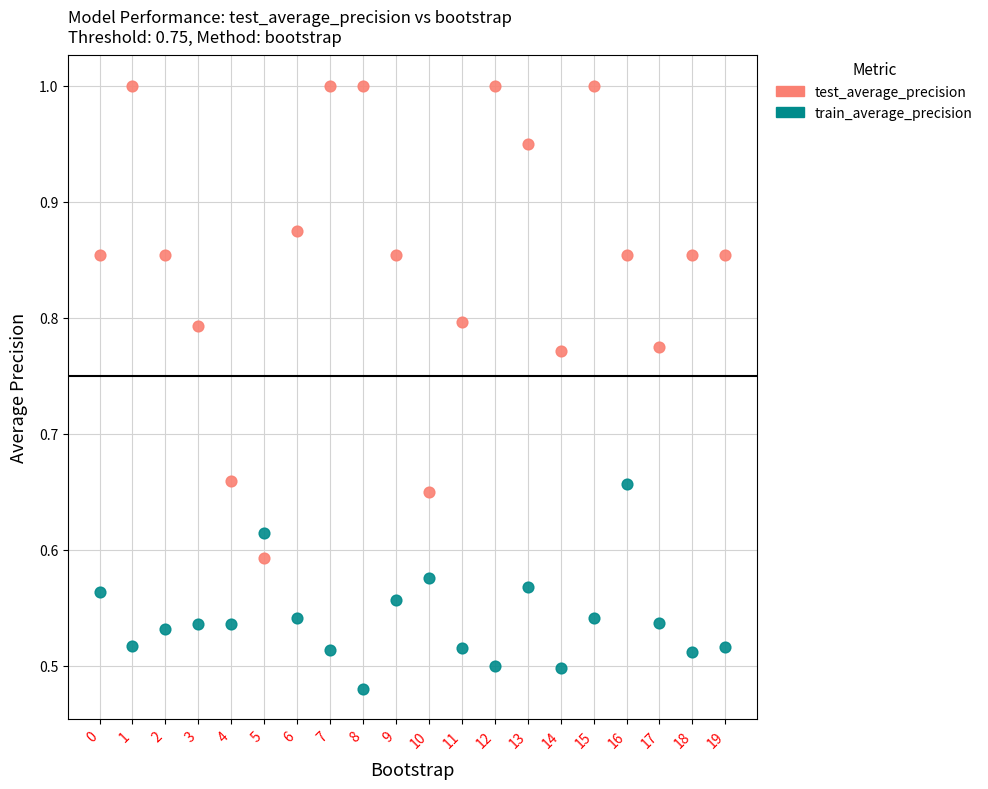

Which series contains the lowest Y value?

train_average_precision